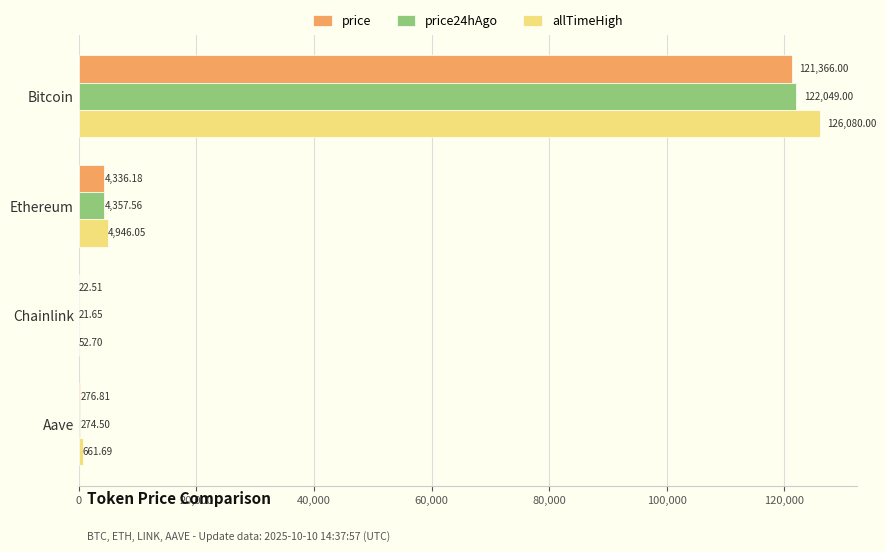

At which label does price24hAgo reach its peak?

Bitcoin